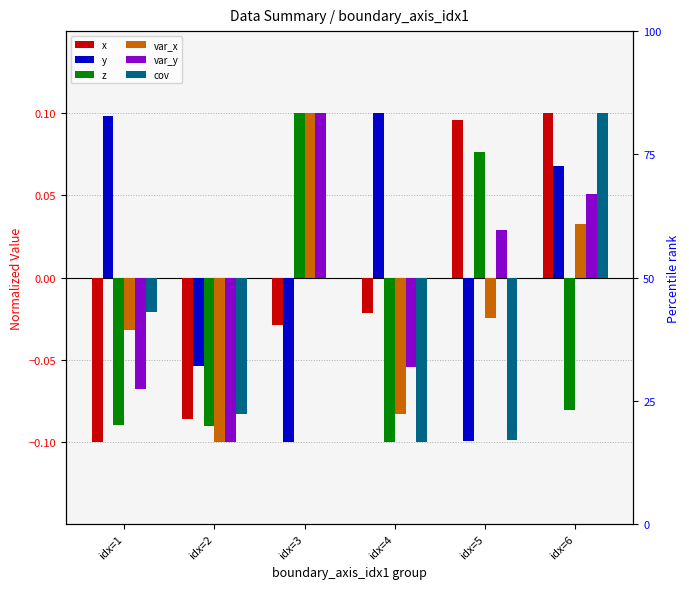

What is the difference between the maximum and minimum values in the y series?

0.2